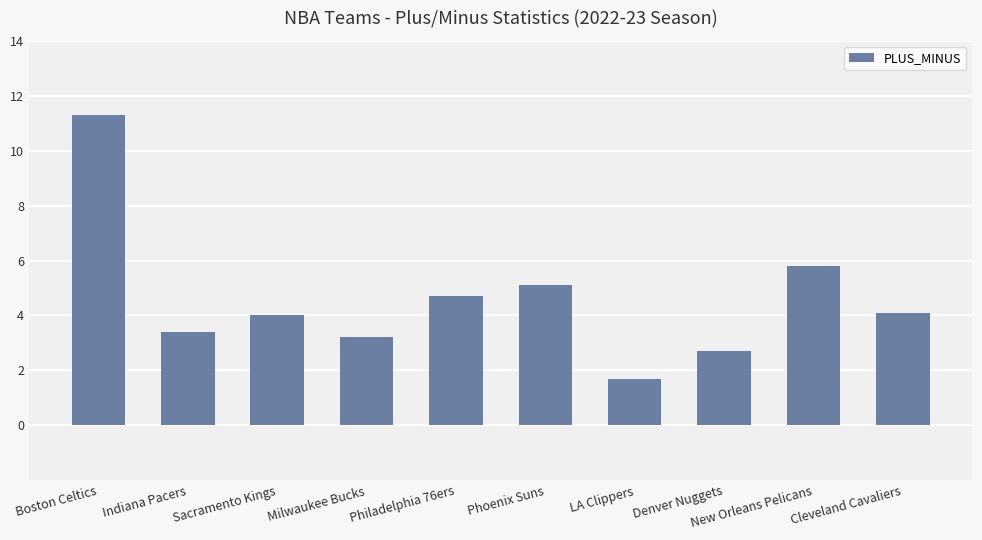

Reading left to right, transcribe all the data shown in this chart.

Boston Celtics=11.3	Indiana Pacers=3.4	Sacramento Kings=4.0	Milwaukee Bucks=3.2	Philadelphia 76ers=4.7	Phoenix Suns=5.1	LA Clippers=1.7	Denver Nuggets=2.7	New Orleans Pelicans=5.8	Cleveland Cavaliers=4.1